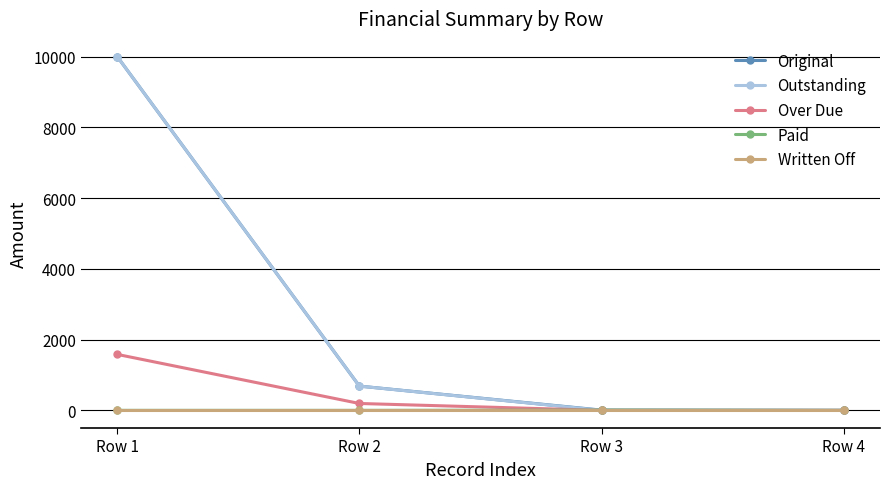

The value of Original at Row 1 is 10000.0. True or false?

True